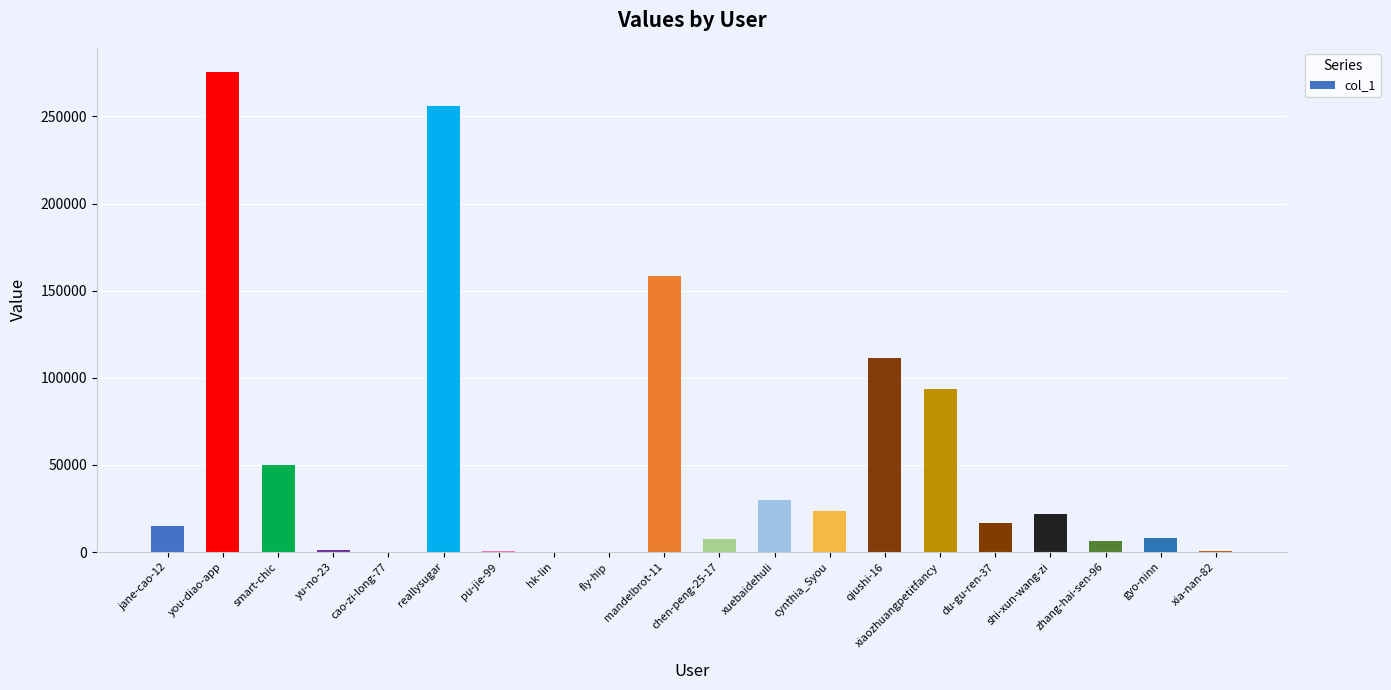

Which label corresponds to the largest value in the chart?

you-diao-app